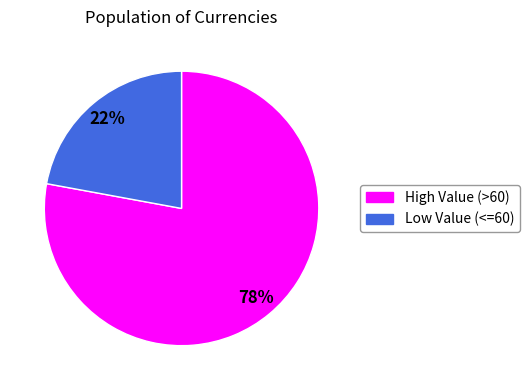

Is there a majority slice in this chart?

Yes